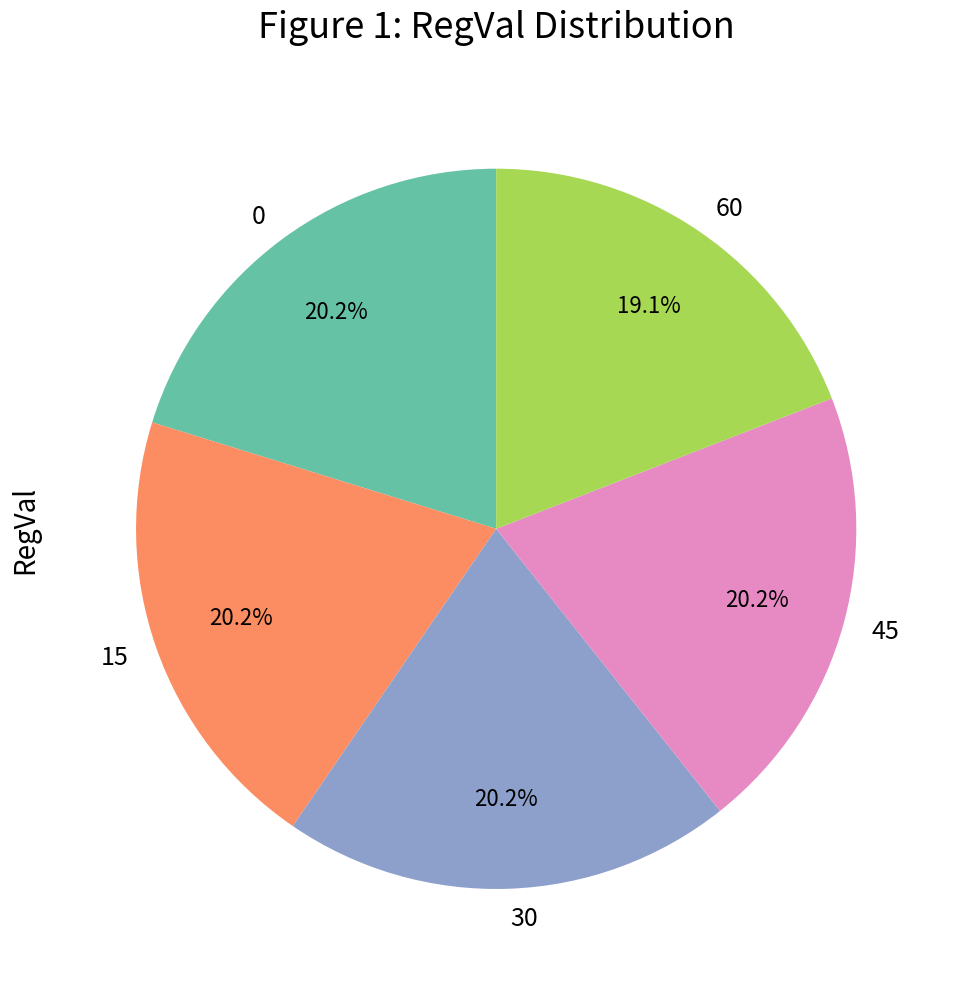

Is there any slice that represents more than half of the pie?

No